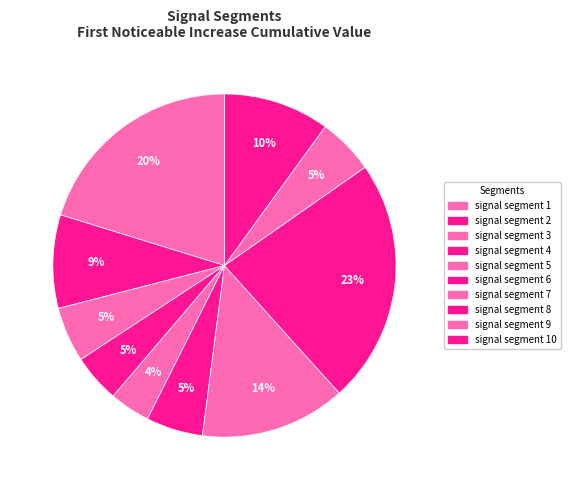

Count the number of slices in the pie.

10